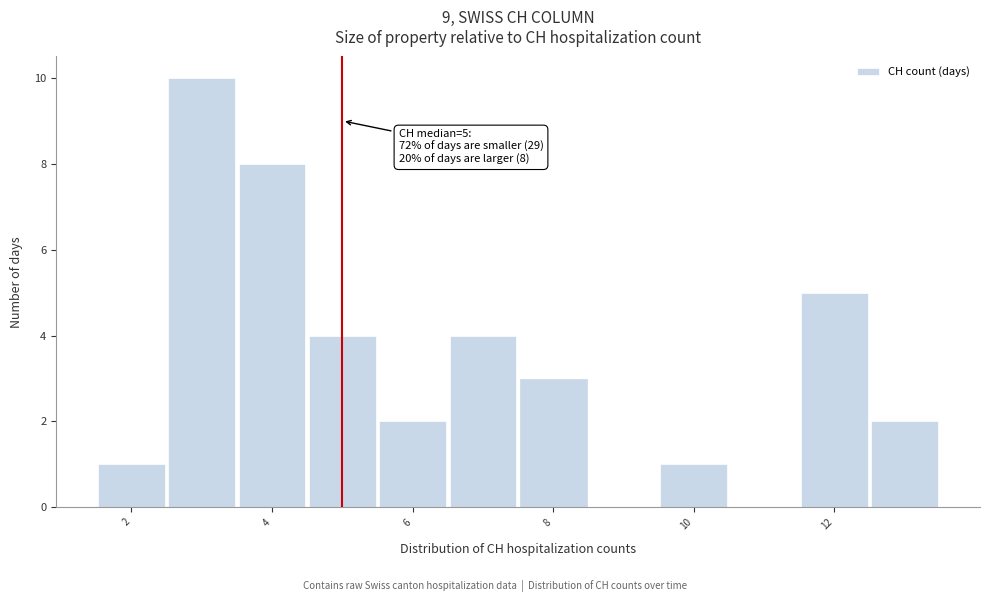

Over which range of the x-axis is the bar tallest?

2.5 to 3.5